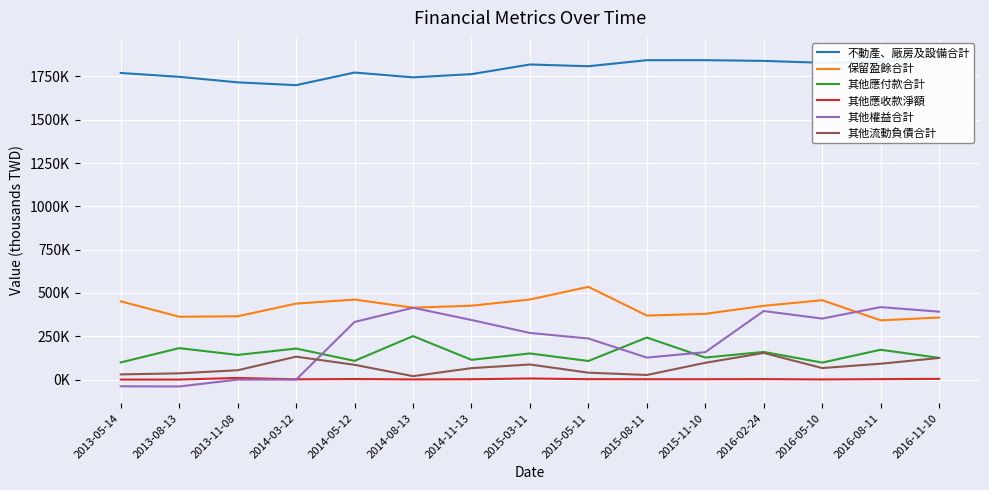

What is the difference between the maximum and minimum values in the 其他應收款淨額 series?

9402